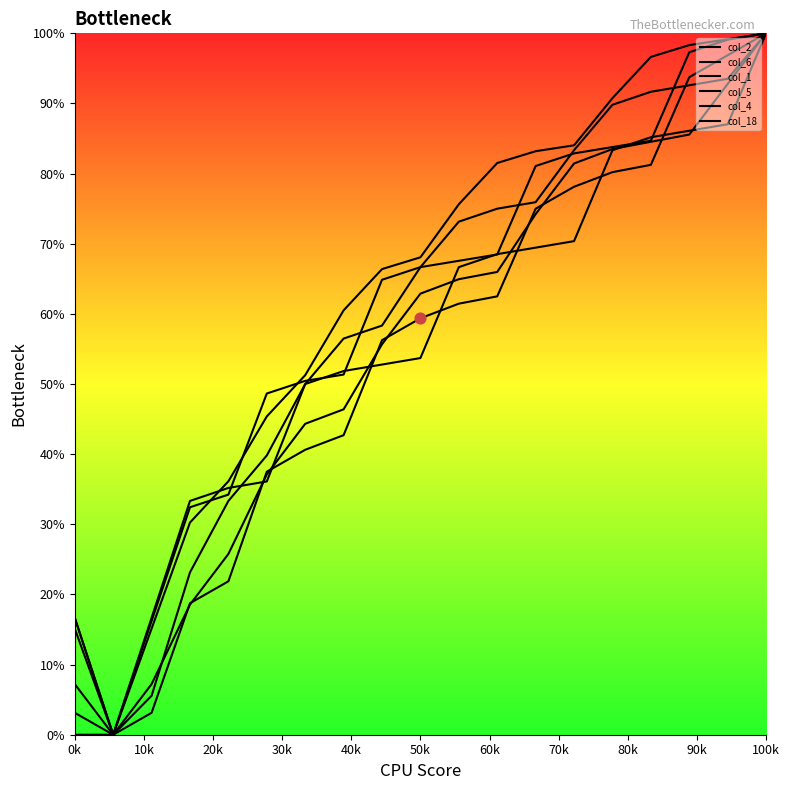

Which series contains the highest Y value?

col_2